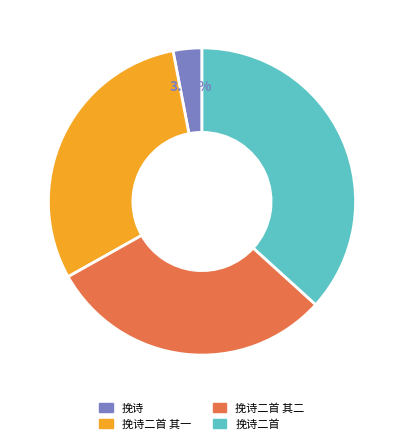

Is there a majority slice in this chart?

No